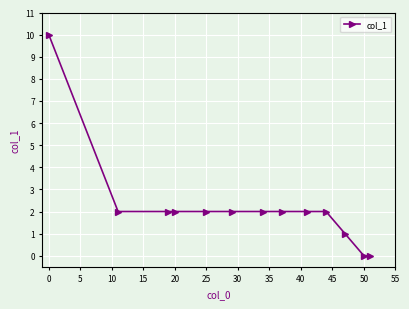

What is the sum of all values?

29